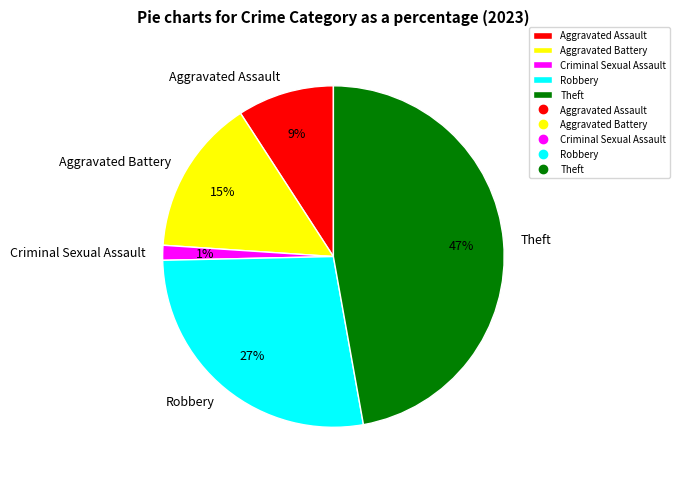

How many slices are in this pie chart?

5